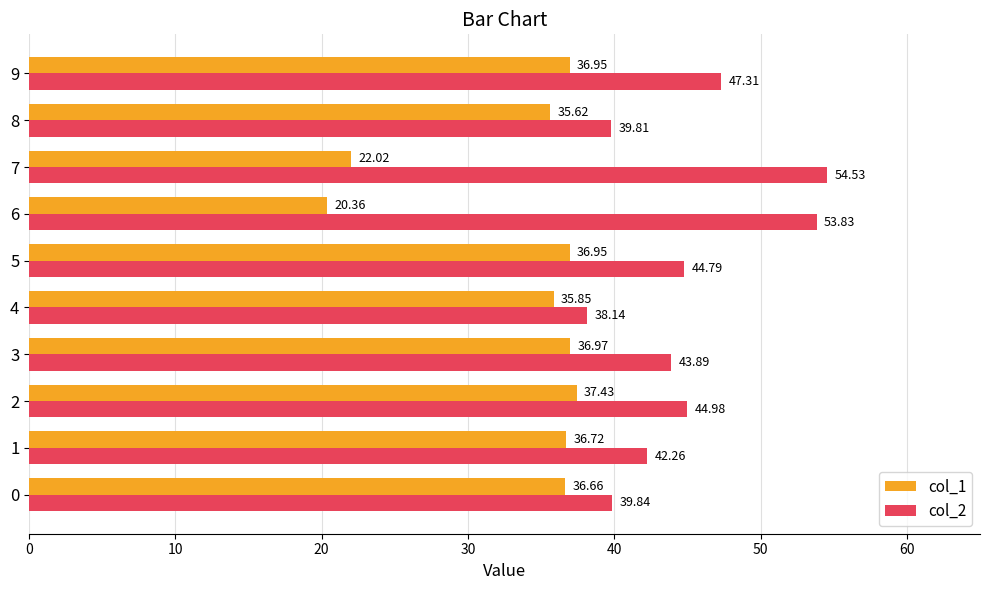

What is the average value of the col_2 series?

44.9